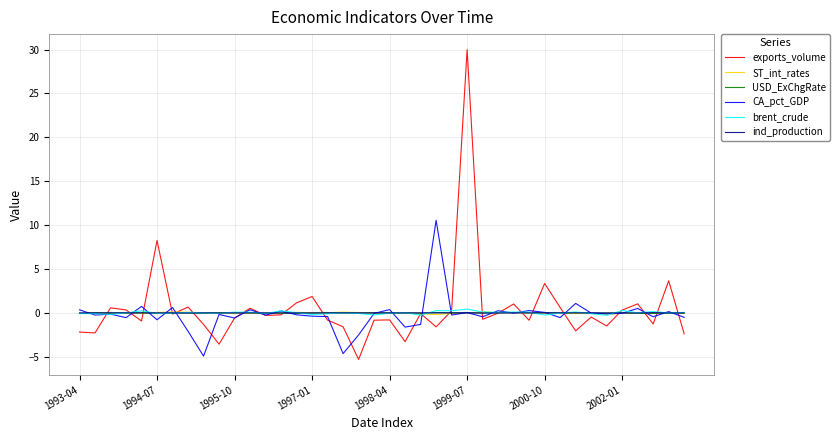

How many series are shown in this chart?

6